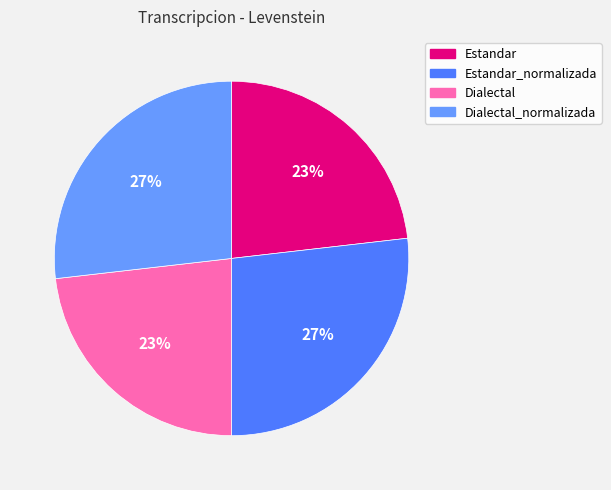

Is there any slice that represents more than half of the pie?

No